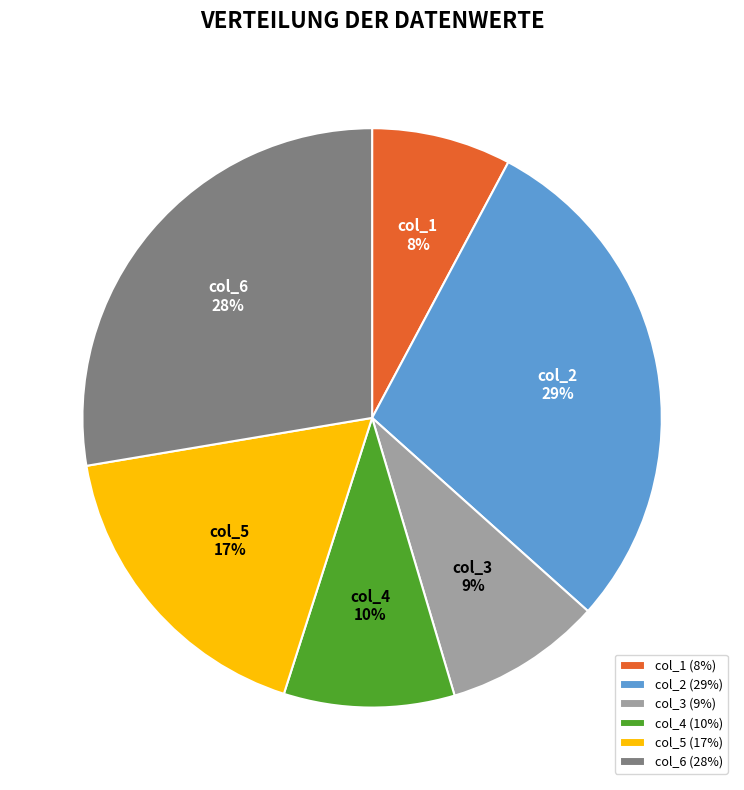

To the nearest percent, what is the difference between the largest and smallest slice percentages?

21%